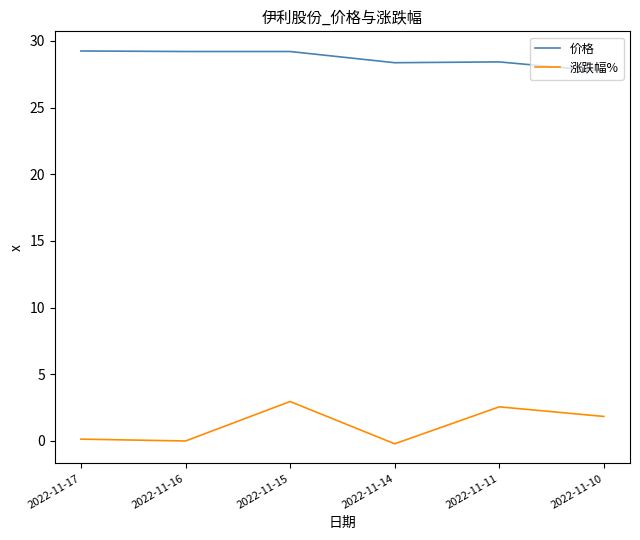

Reading left to right, extract all data points from this chart.

价格: 29.2	29.2	29.2	28.4	28.4	27.7
涨跌幅%: 0.1	0.0	3.0	-0.2	2.6	1.8